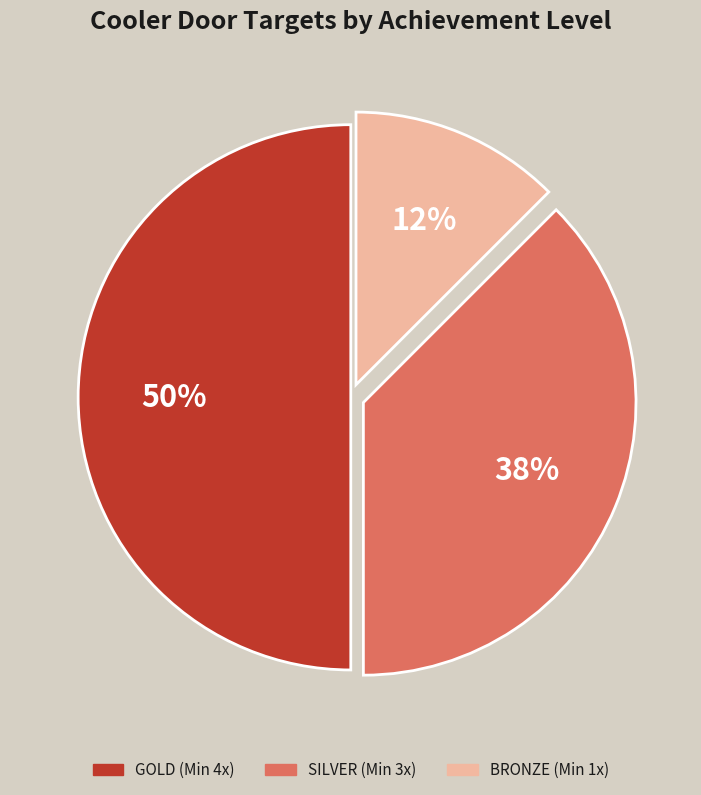

To the nearest percent, what is the average slice percentage?

33%